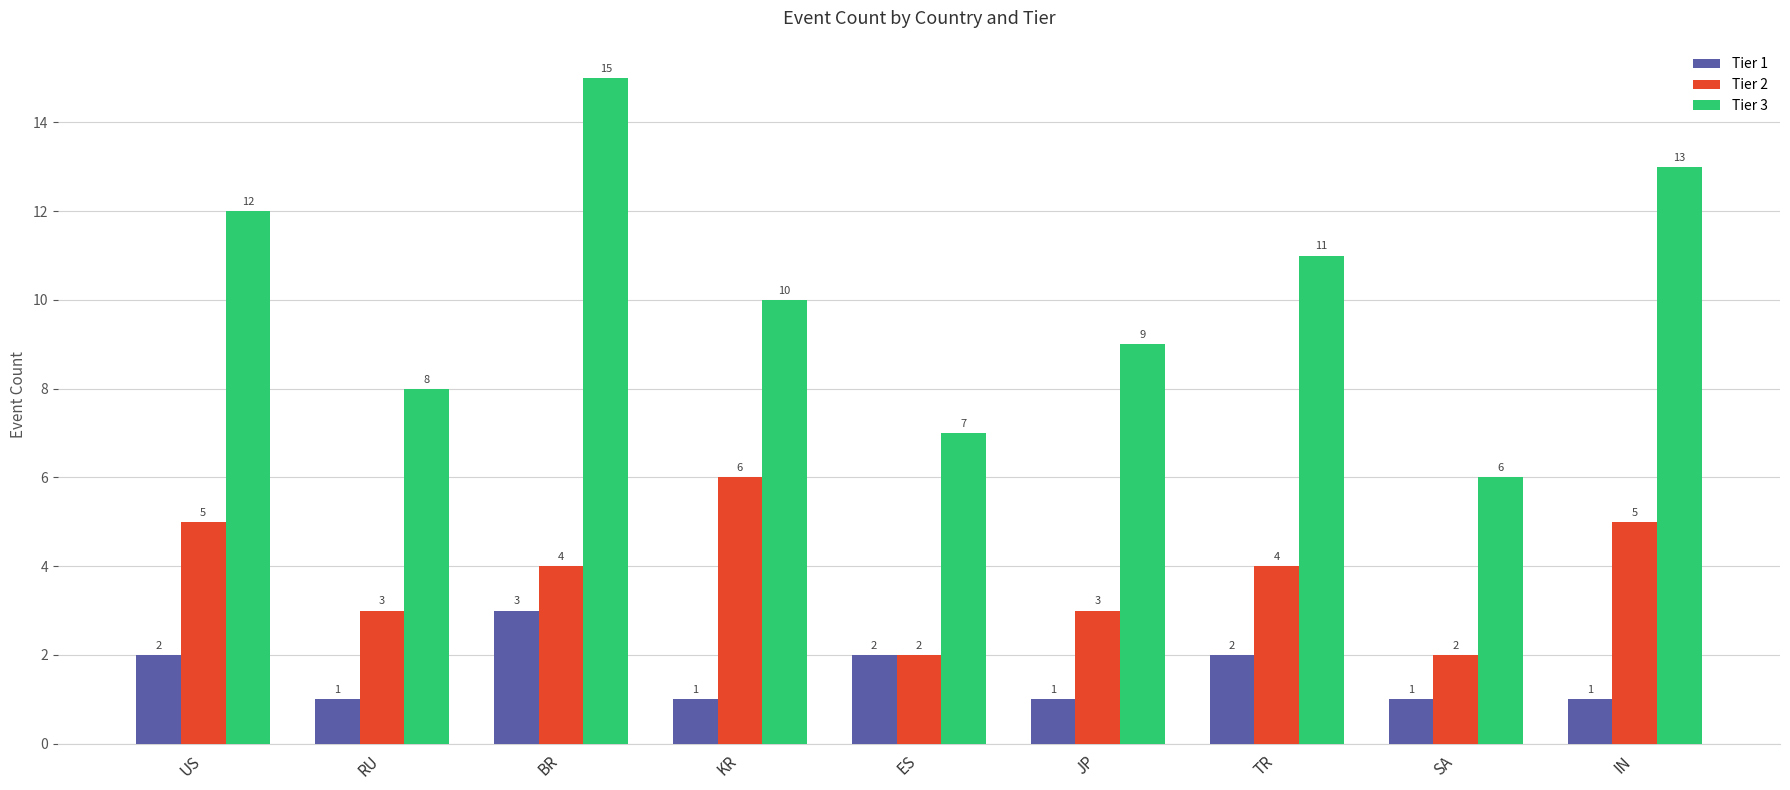

What is the difference between the second highest and minimum values in the Tier 3 series?

7